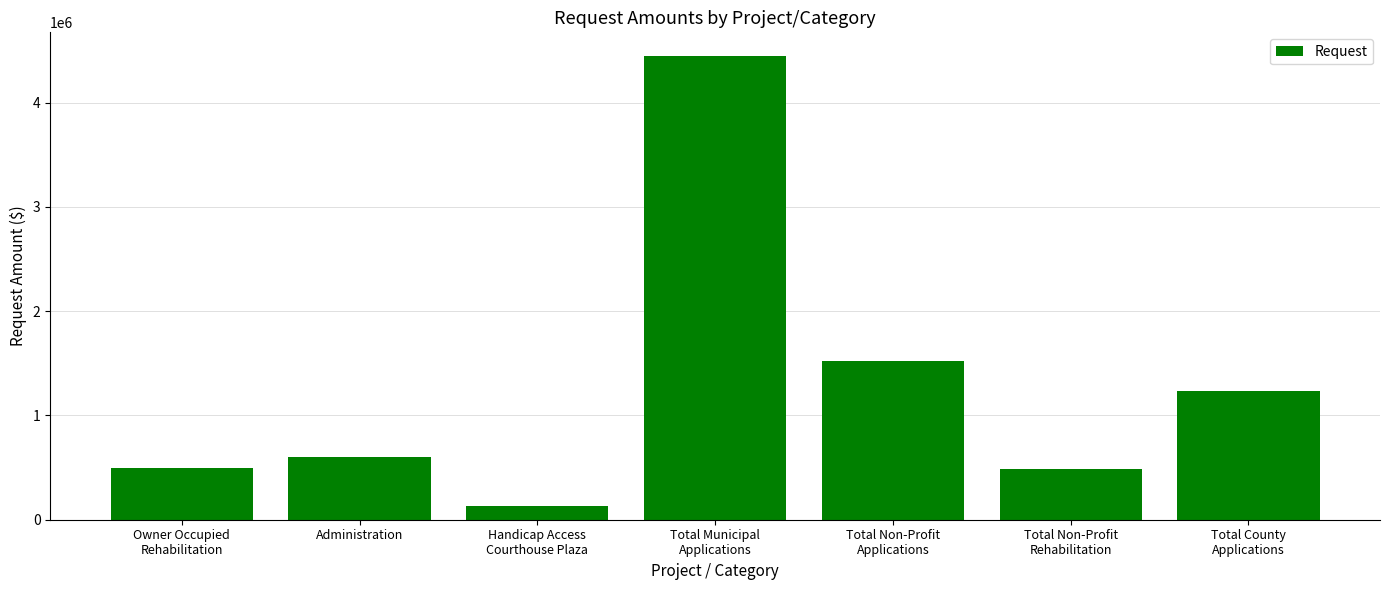

Between Total Municipal
Applications and Total Non-Profit
Rehabilitation, which is larger?

Total Municipal
Applications